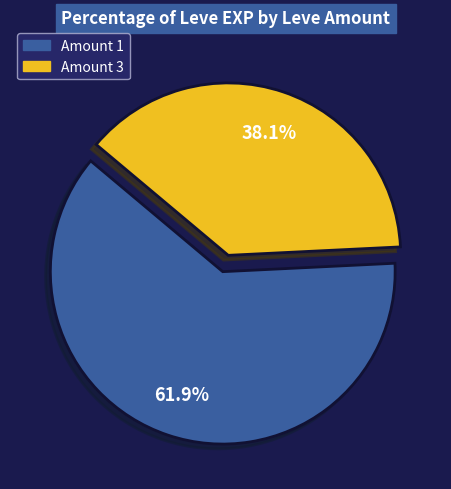

To the nearest percent, what is the average slice percentage?

50%